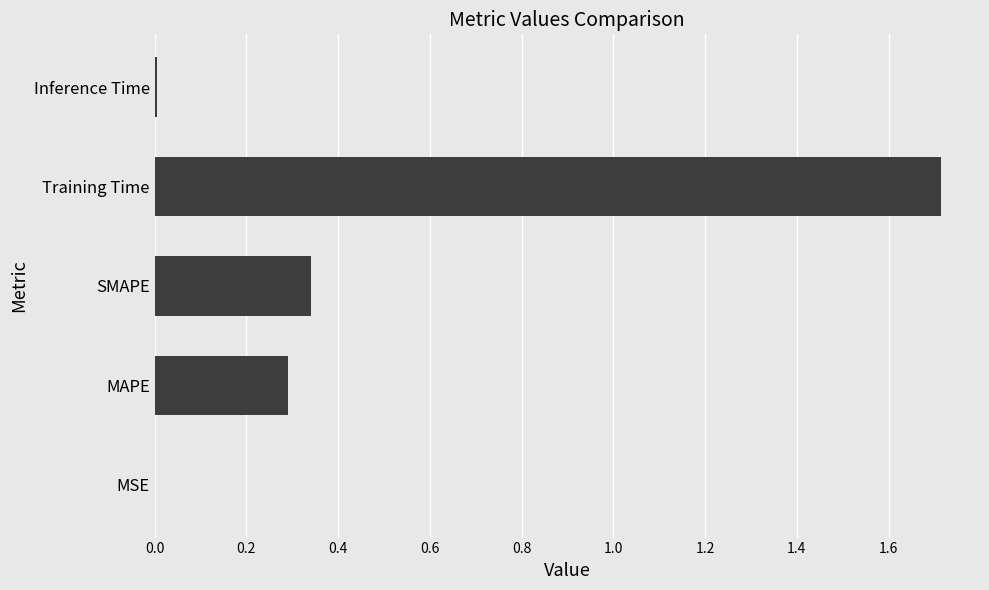

What is the greatest value displayed?

1.7